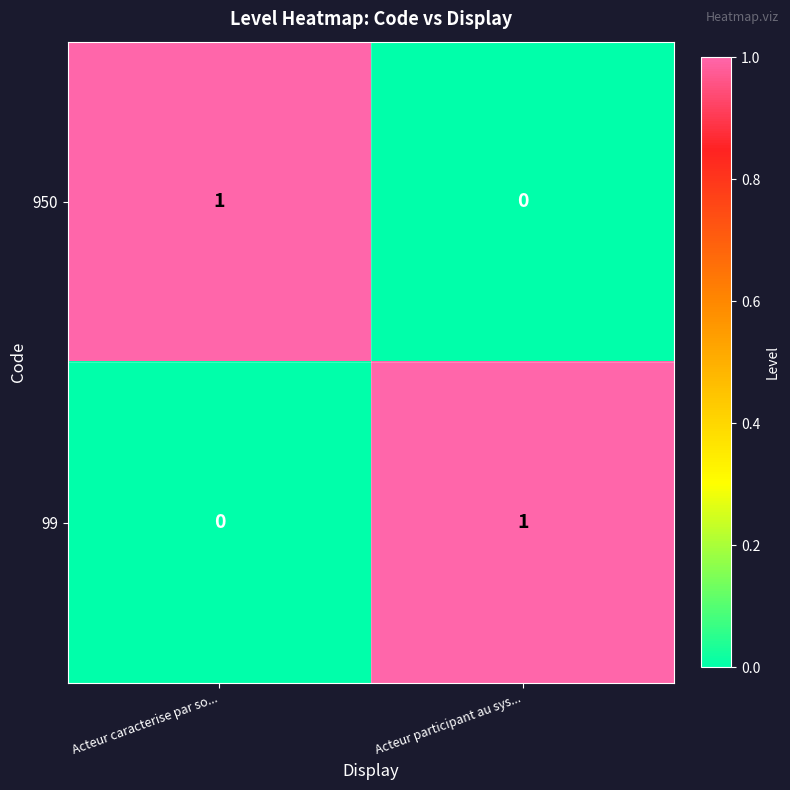

Rank the series at Acteur caracterise par so... from highest to lowest value.

950, 99